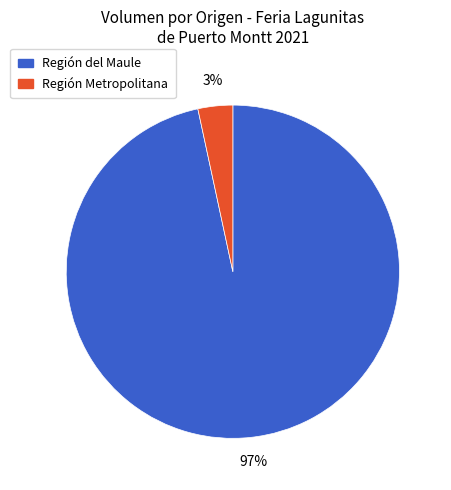

To the nearest percent, what is the combined percentage of Región Metropolitana and Región del Maule?

100%